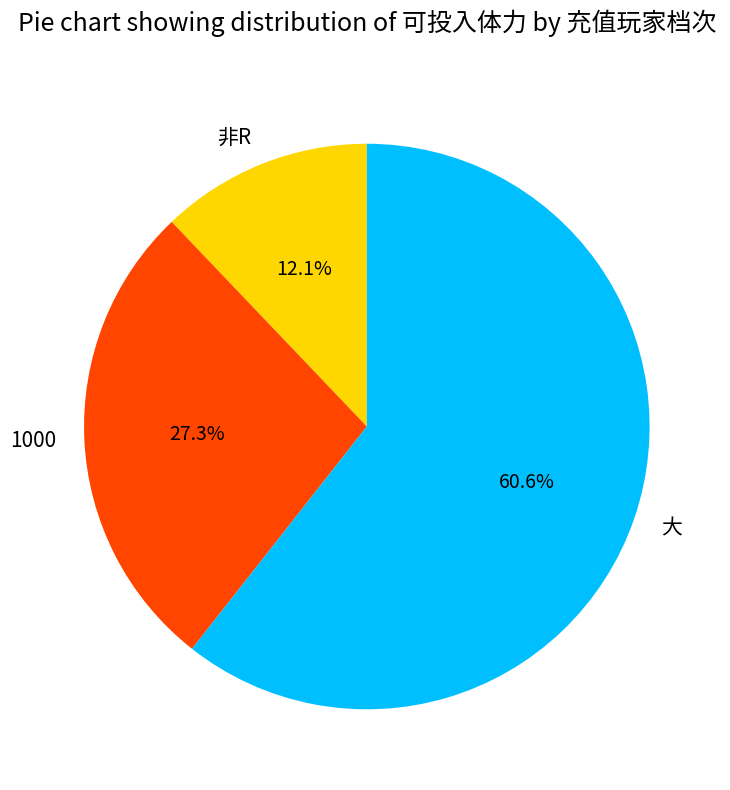

True or false: 非R accounts for 4% of the total.

False